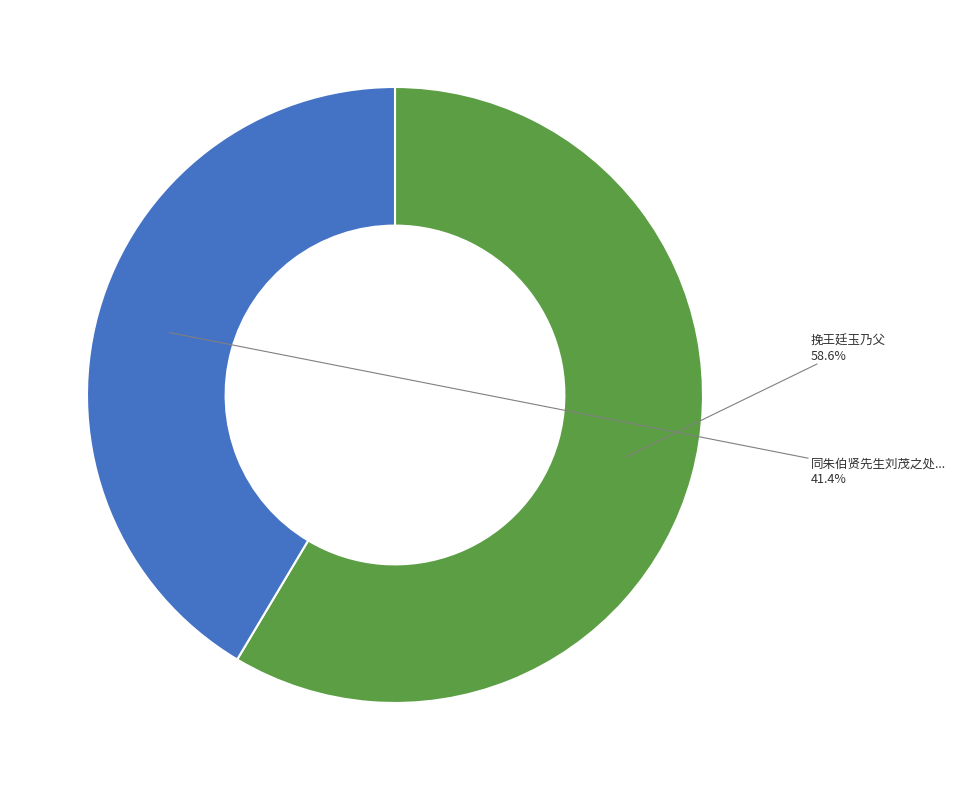

Count the number of slices in the pie.

2